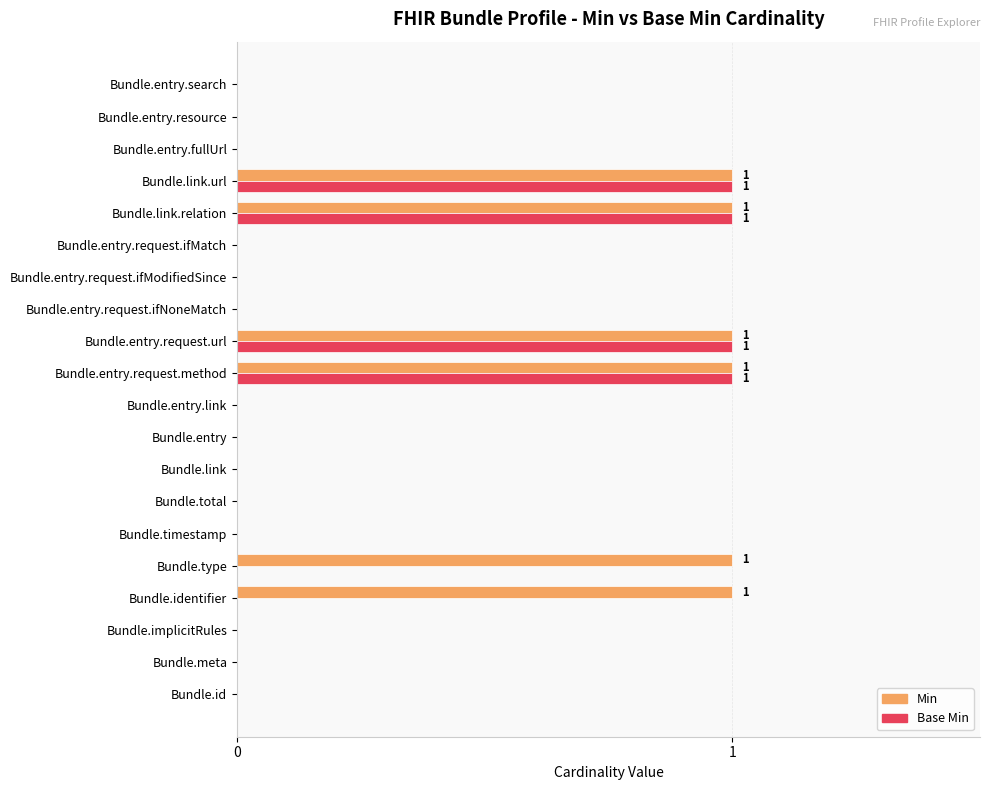

The value of Base Min at Bundle.entry.link is 0. True or false?

True